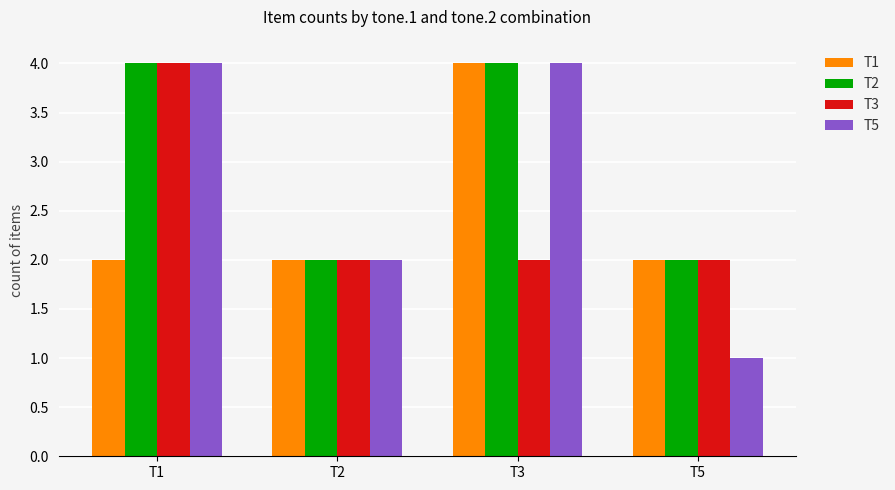

Which category has the lowest value across all series?

T5